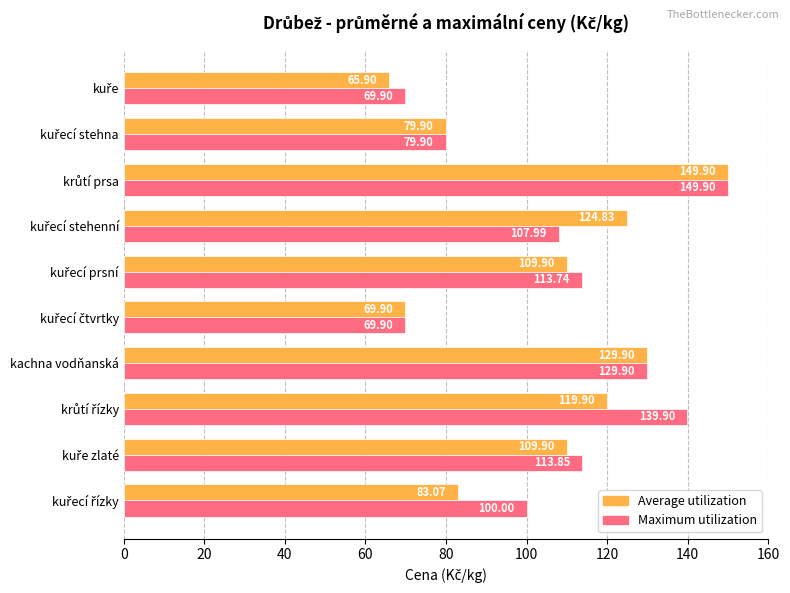

At how many categories does at least one series exceed 72?

8